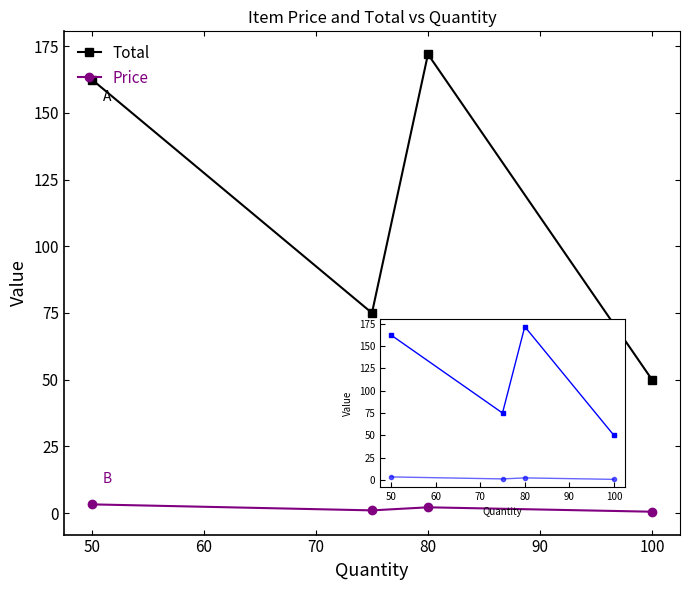

What is the value of the Price point at the 3rd from the left?

2.1